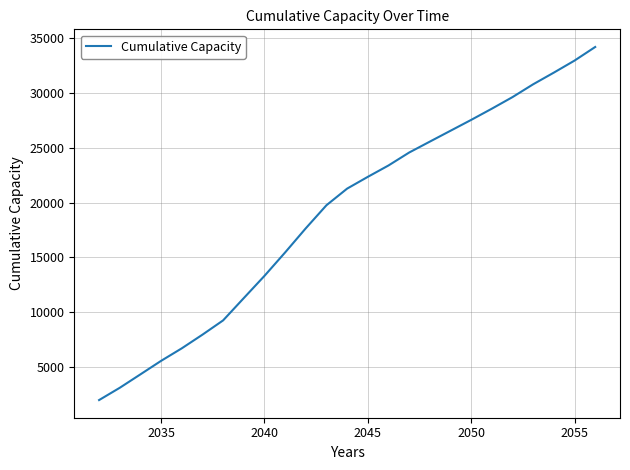

What is the maximum value shown in the chart?

34177.5